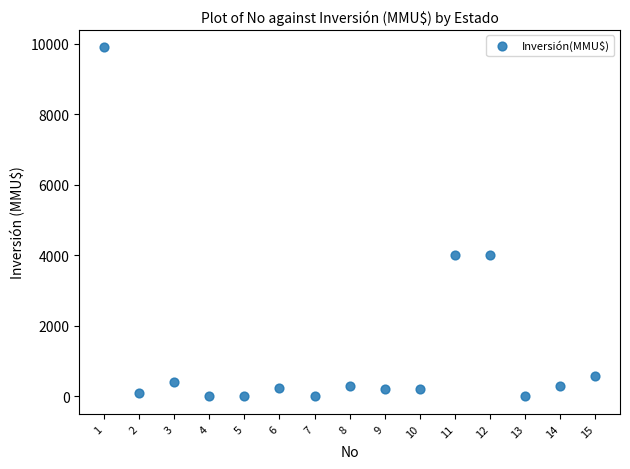

What is the range of X values (max minus min)?

14